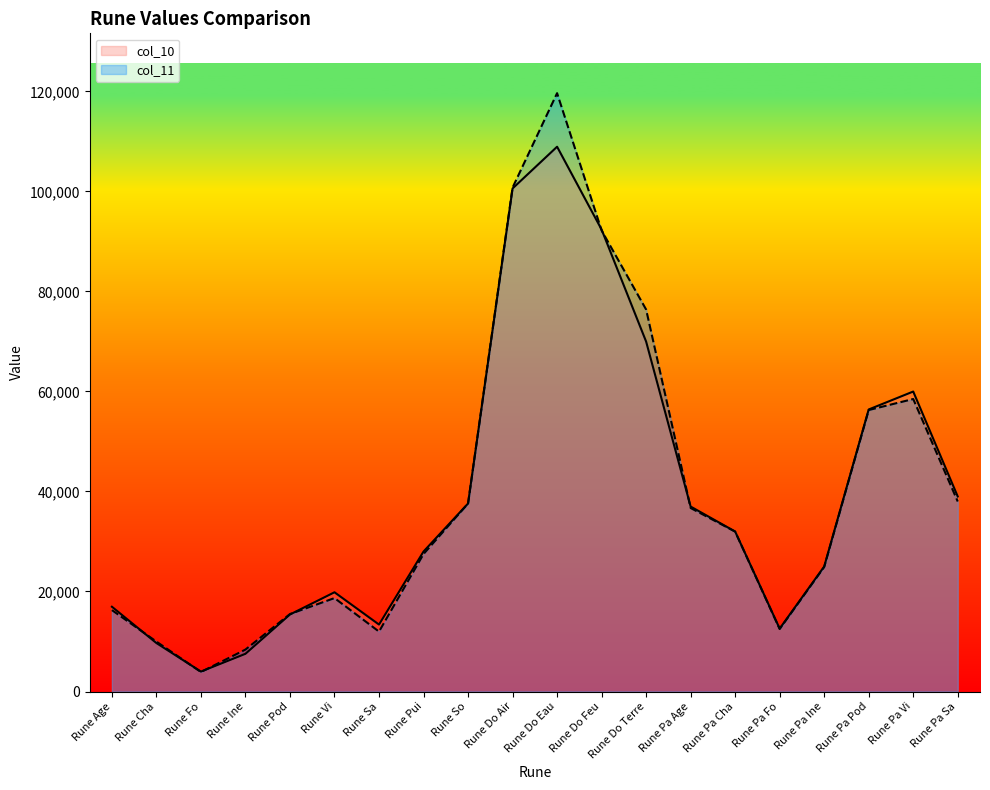

What position from the left is Rune Vi?

6